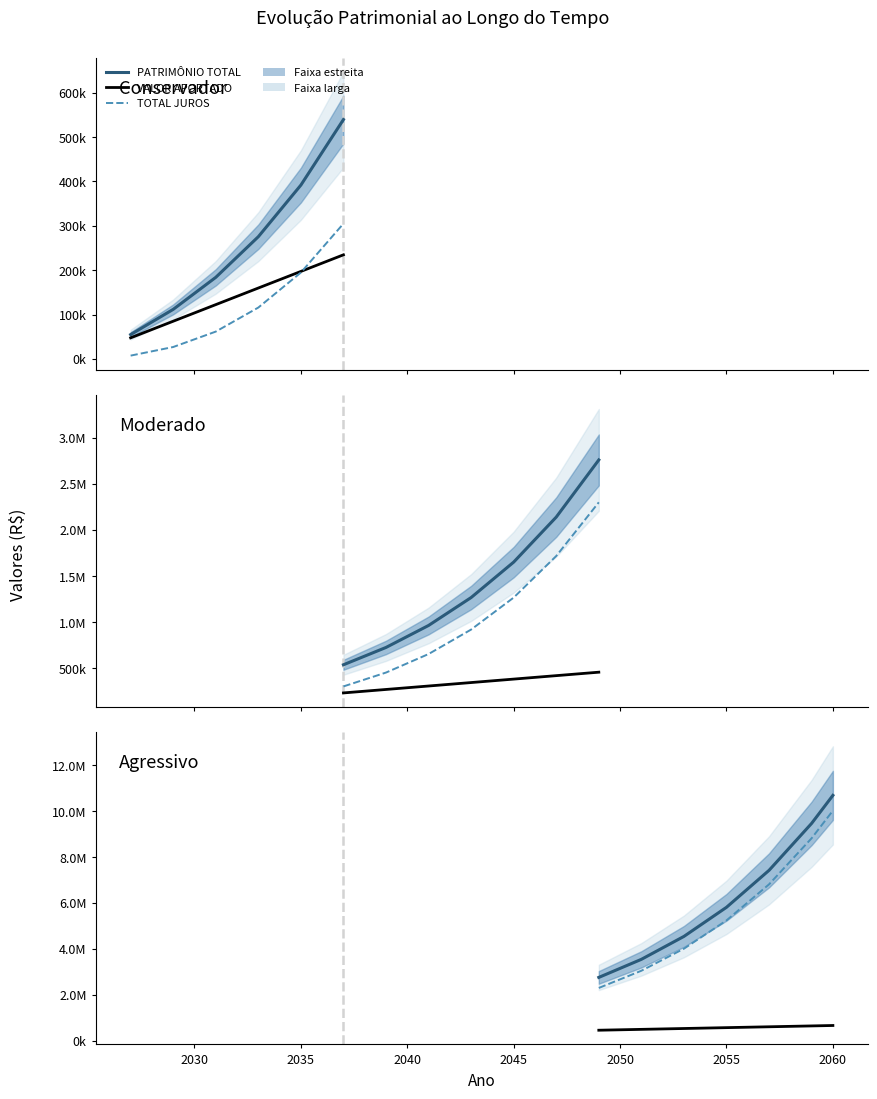

True or false: PATRIMÔNIO TOTAL has more than 1 points higher than both neighbors.

False